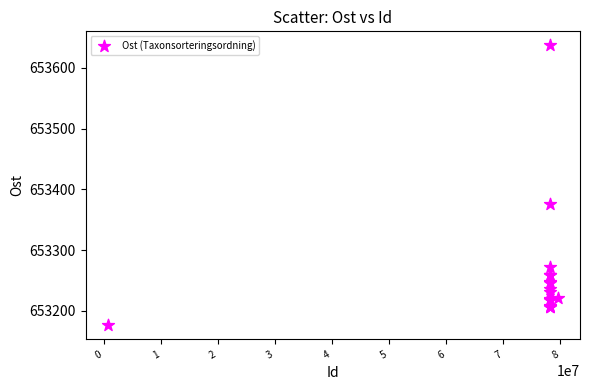

What Y value in the scatter plot is closest to 653406?

653376.0